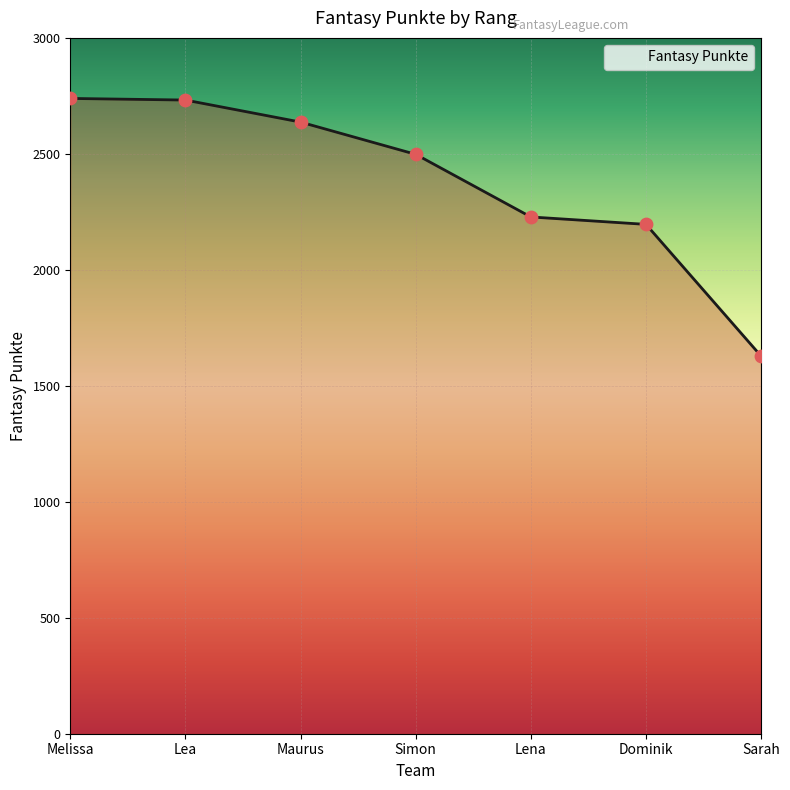

What is the change in value from Melissa to Lea?

-7